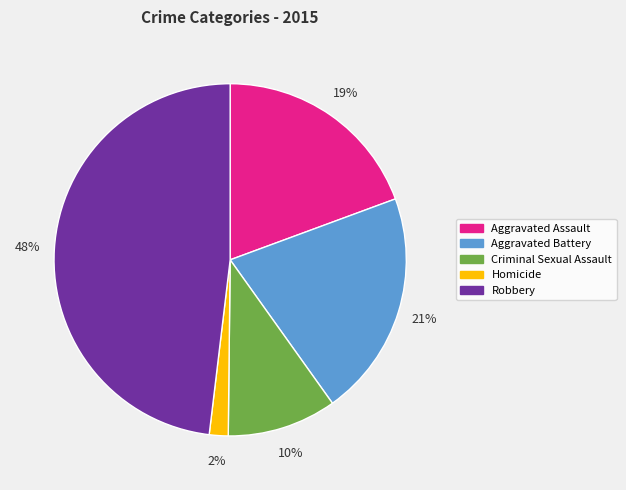

Count the number of slices in the pie.

5